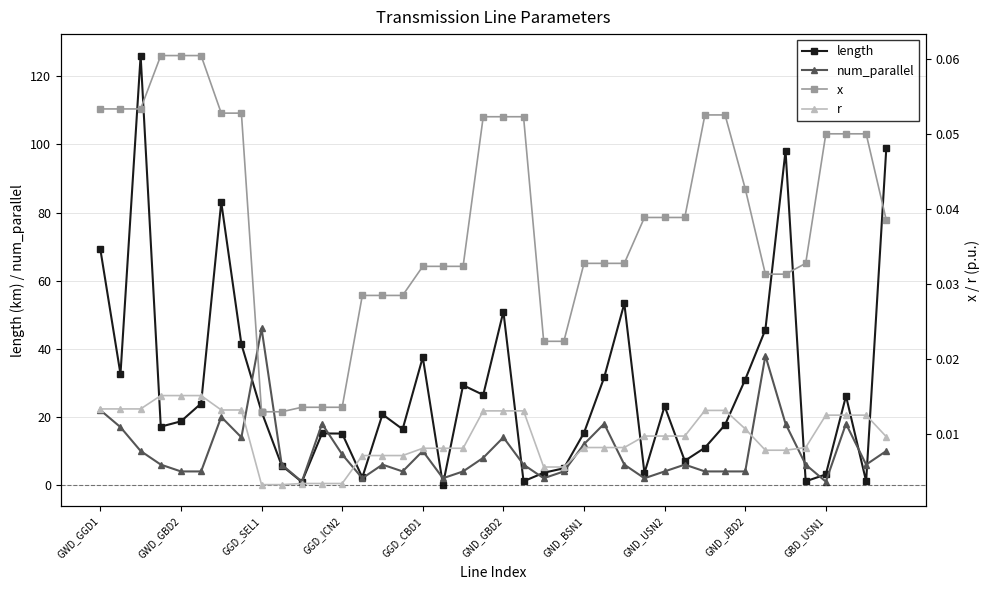

List the series in order of their peak value, highest first.

length, num_parallel, x, r